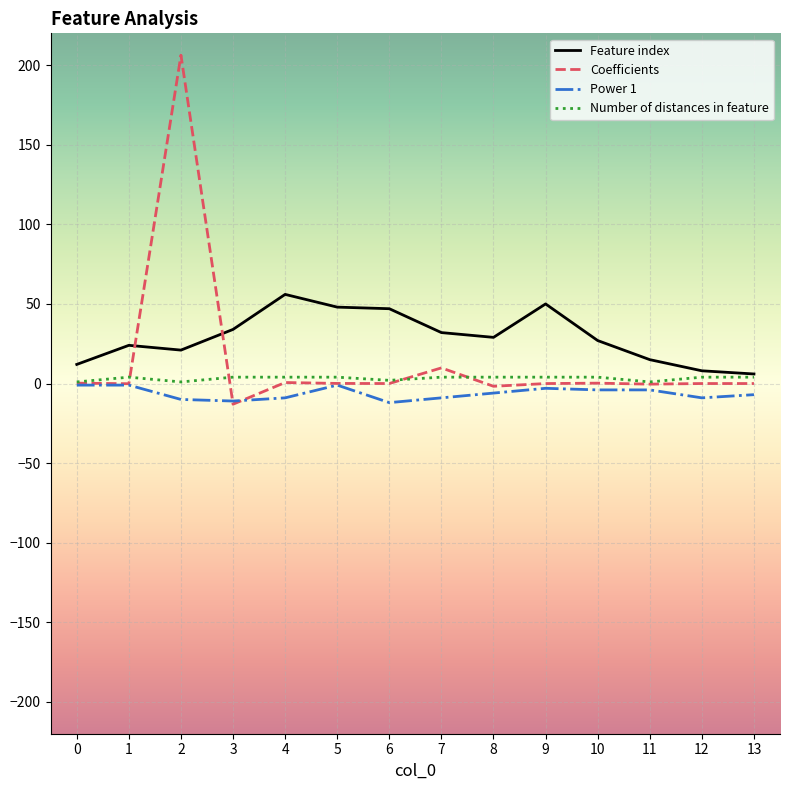

What is the lowest value of the Coefficients series?

-13.0